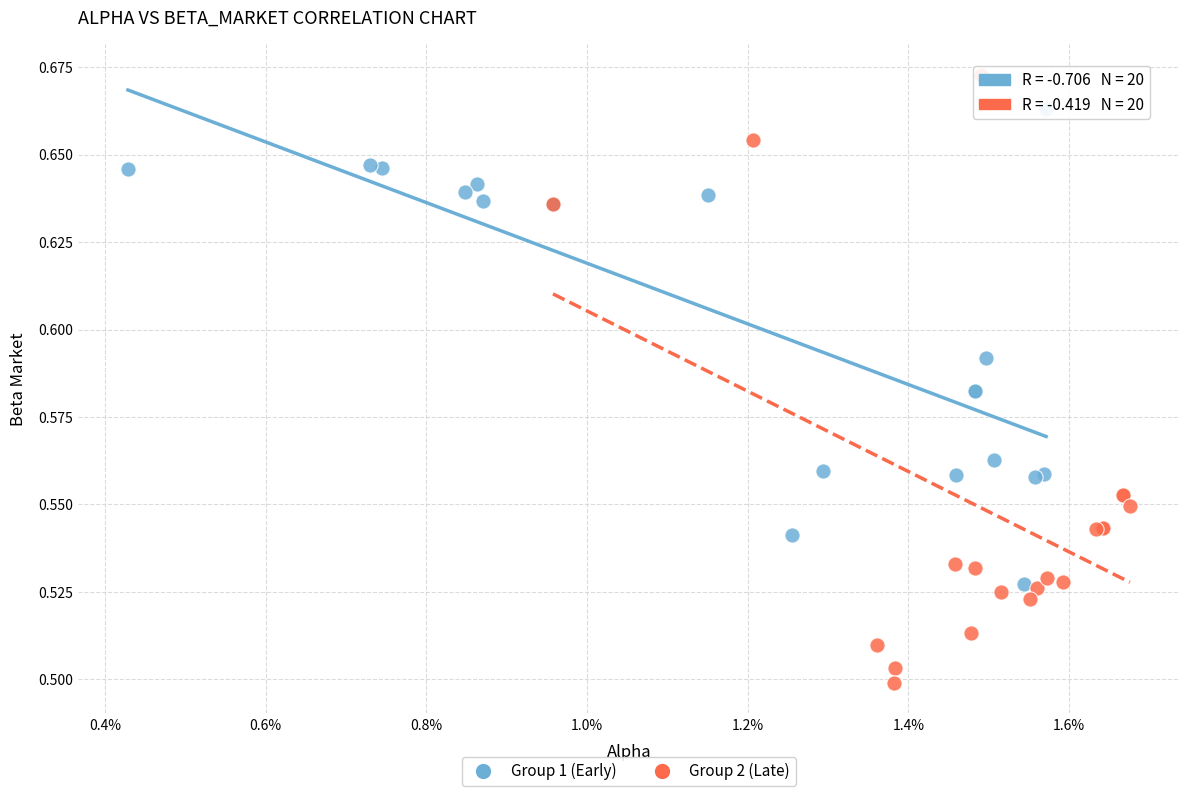

Which series reaches the maximum Y coordinate?

Group 2 (Late)